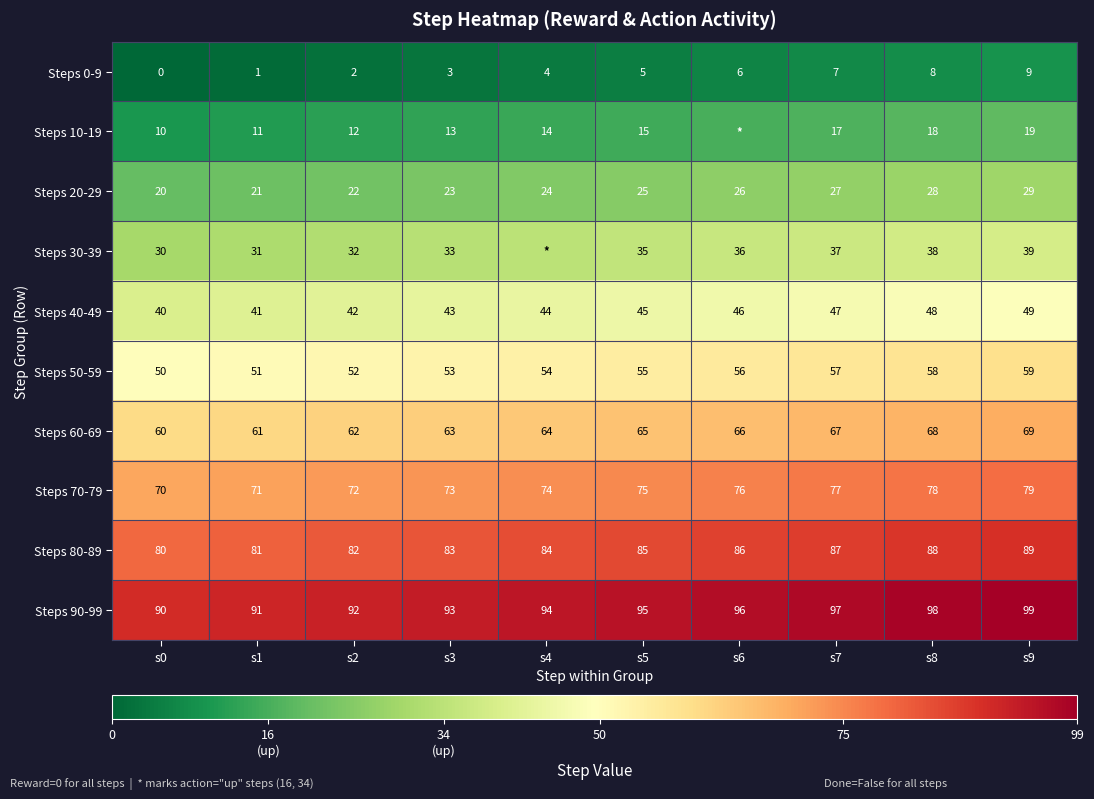

Is it true that Steps 0-9 equals -4 at s0?

False